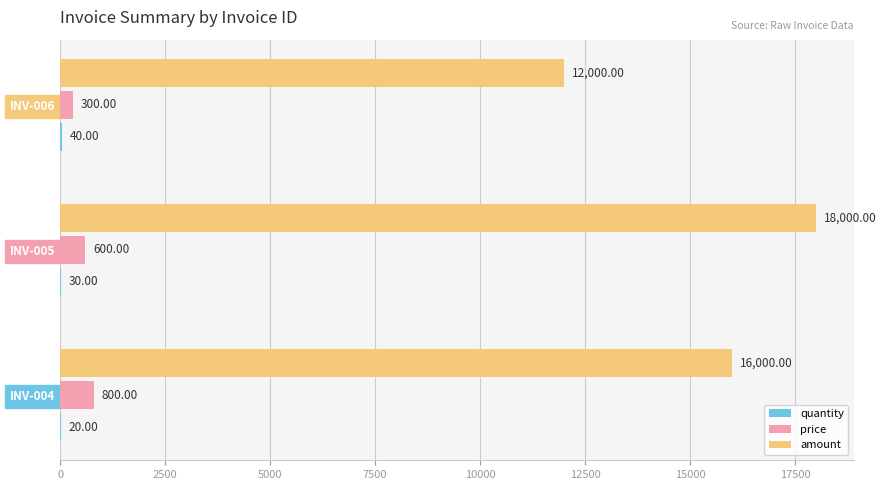

What is the sum of the amount values at INV-005 and INV-006?

30000